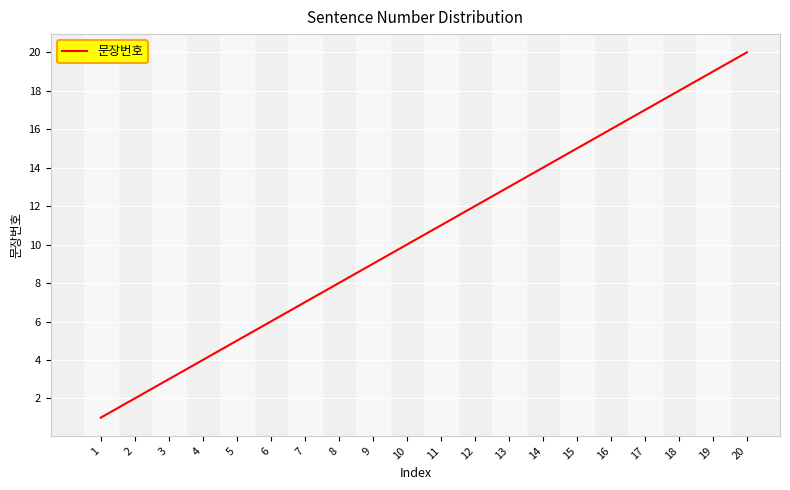

How many lines are shown in the chart?

1